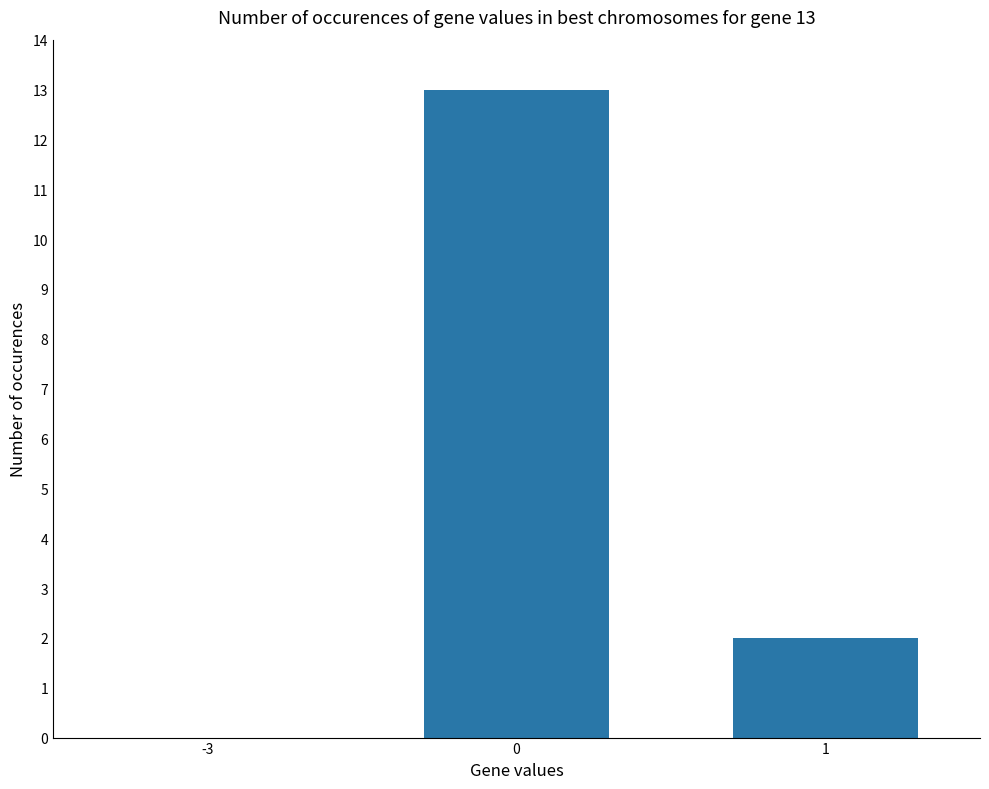

Is it true that the value at 1 is 3?

False